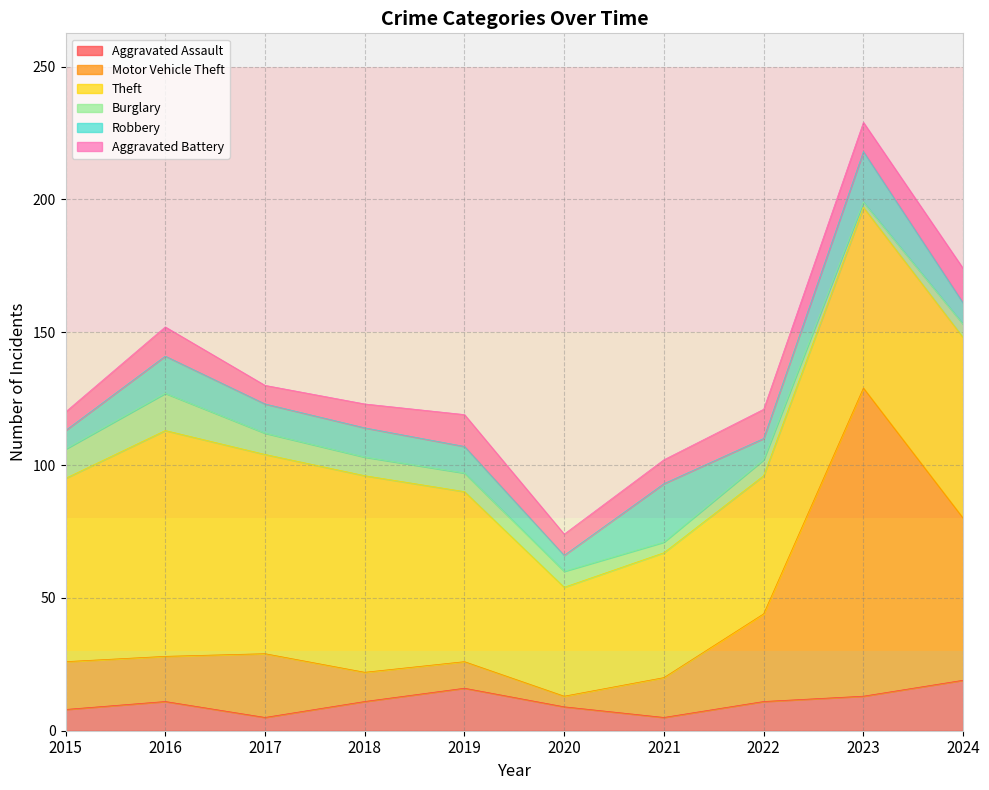

The Aggravated Battery series shows 11 at 2022. True or false?

True